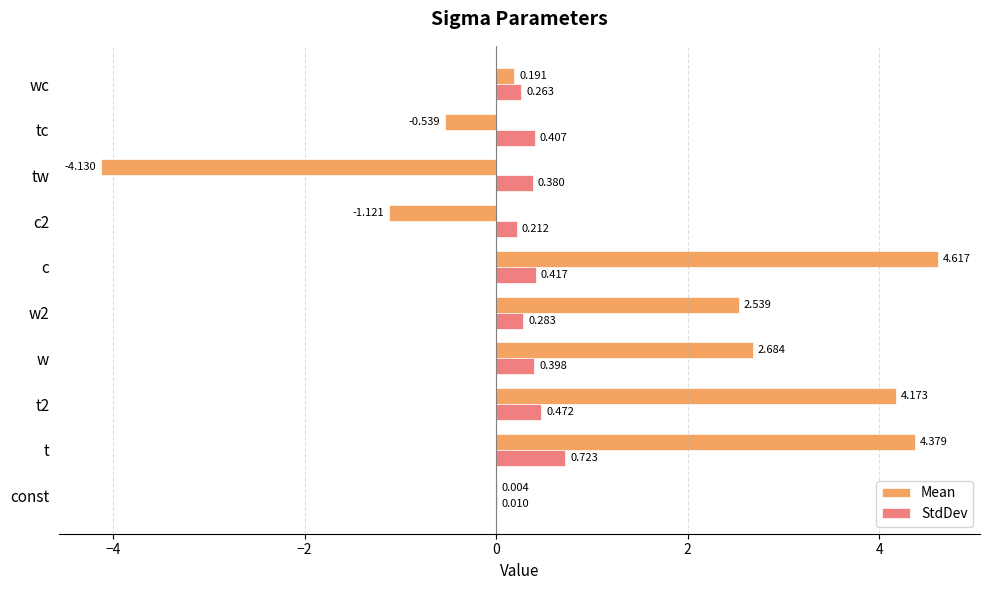

Which series has the largest total across all categories?

Mean